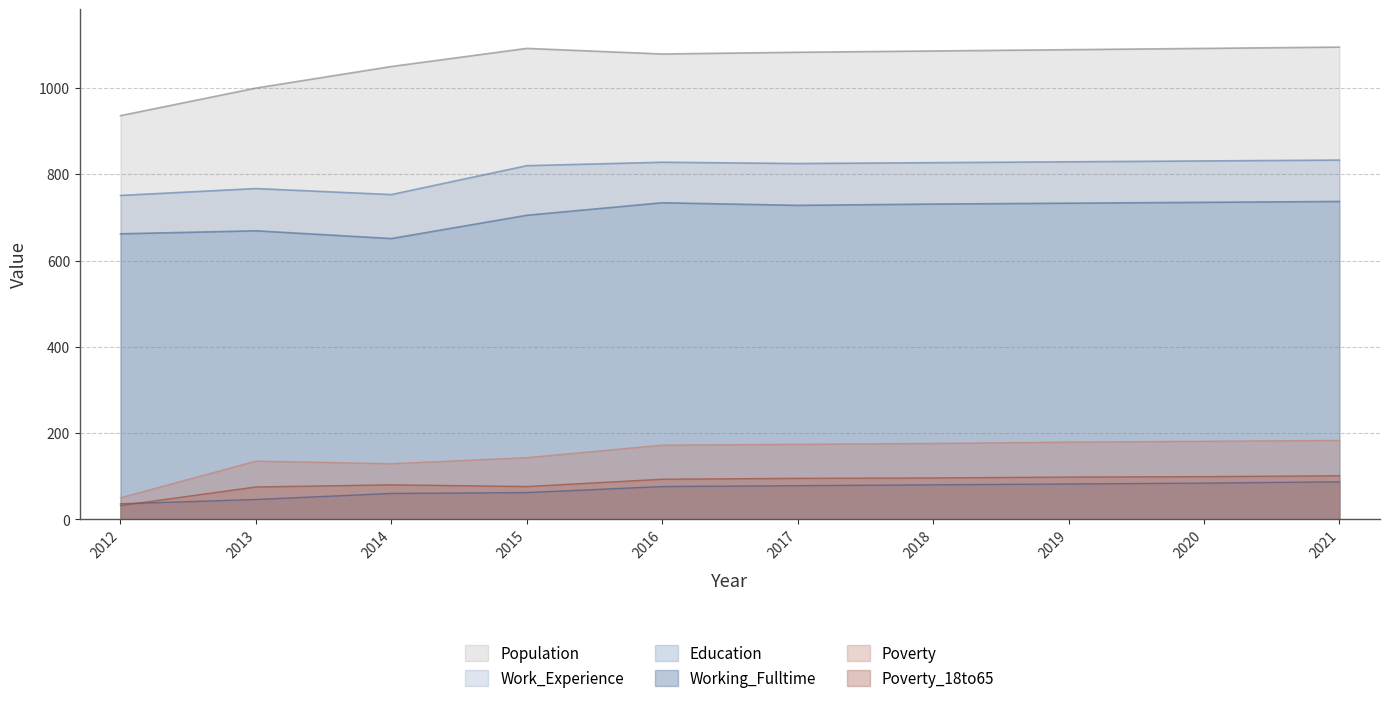

True or false: Poverty and Poverty_18to65 cross at least once.

False